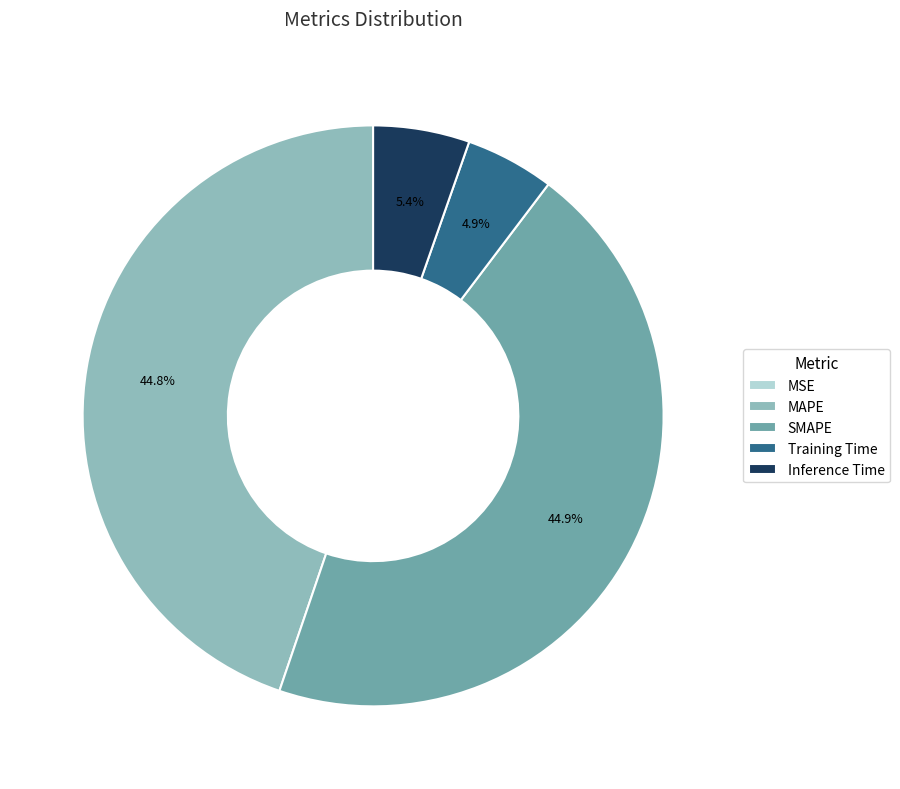

To the nearest percent, what portion does MAPE represent?

45%